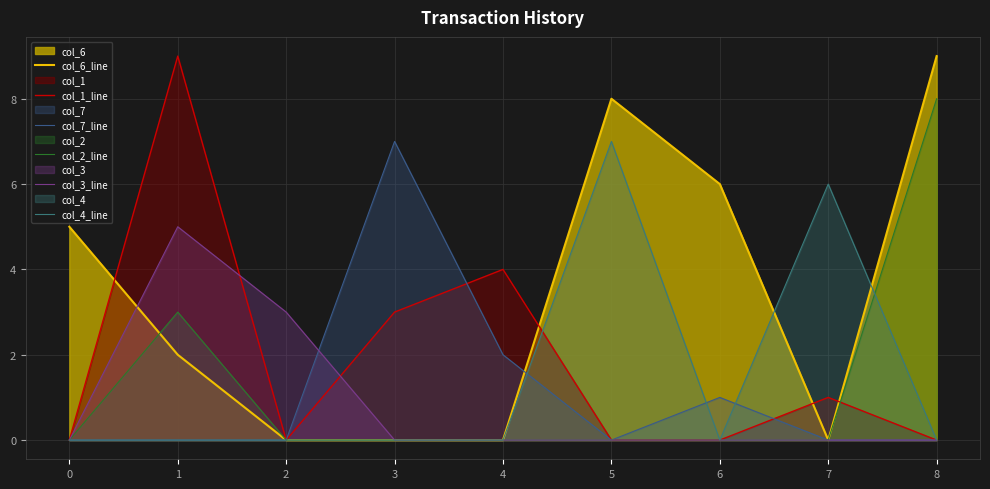

Where is col_3_line nearest to the value 2?

2